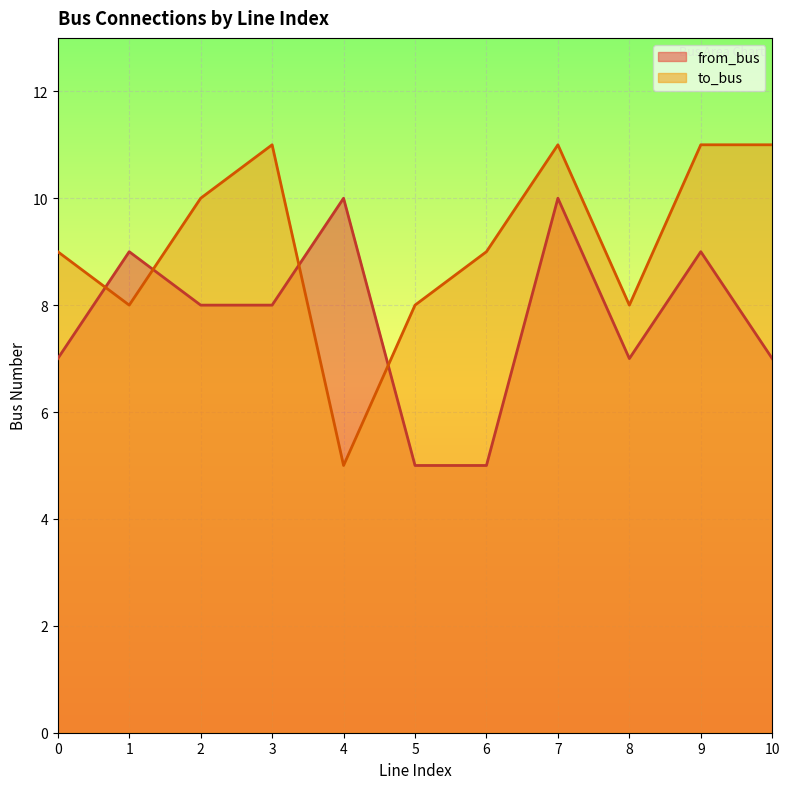

Which series has the largest total across all categories?

to_bus